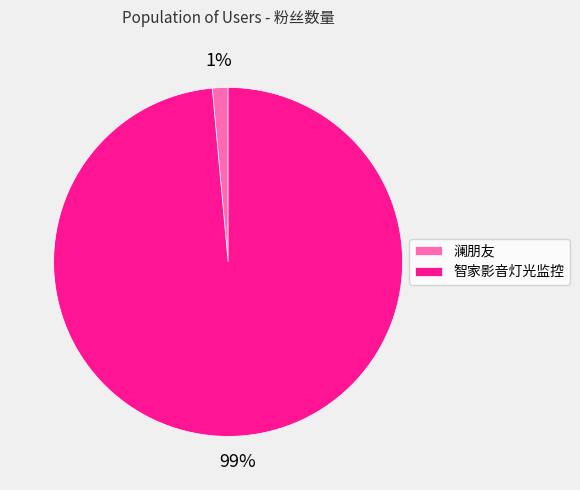

To the nearest percent, what portion does 澜朋友 represent?

1%